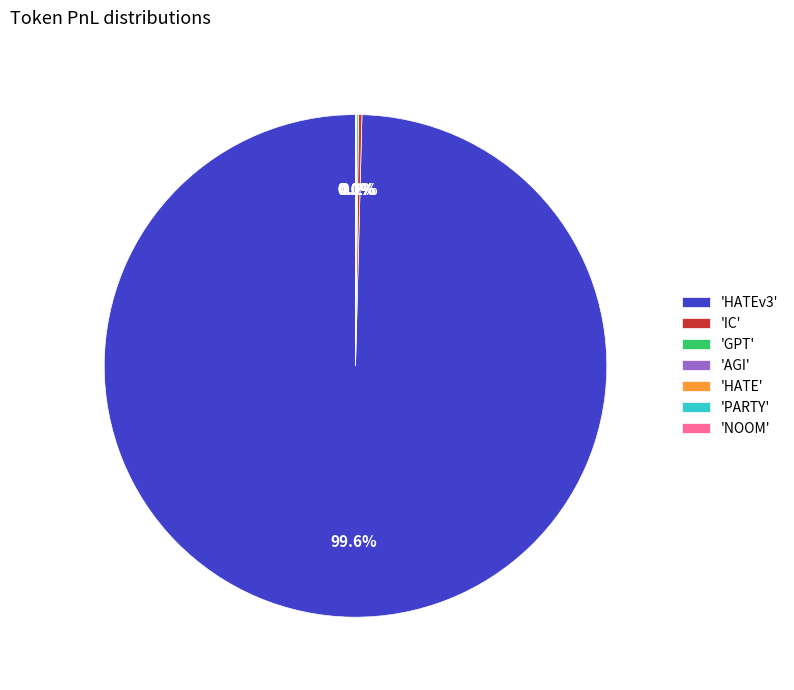

What is the majority slice?

'HATEv3'